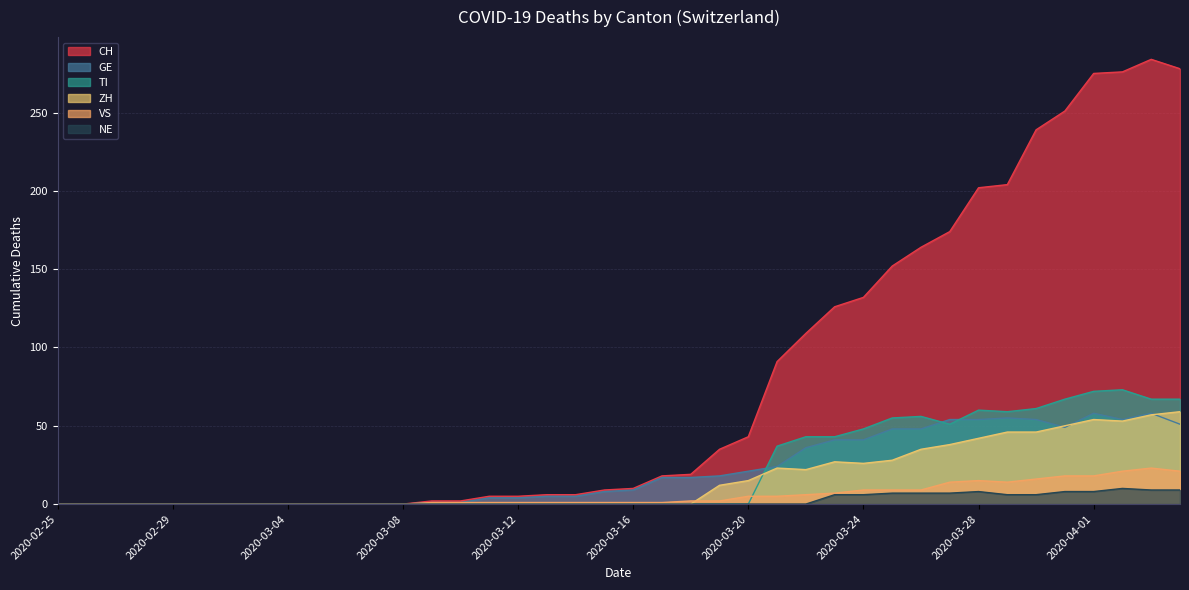

Between 2020-03-09 and 2020-03-05, which is larger?

2020-03-09